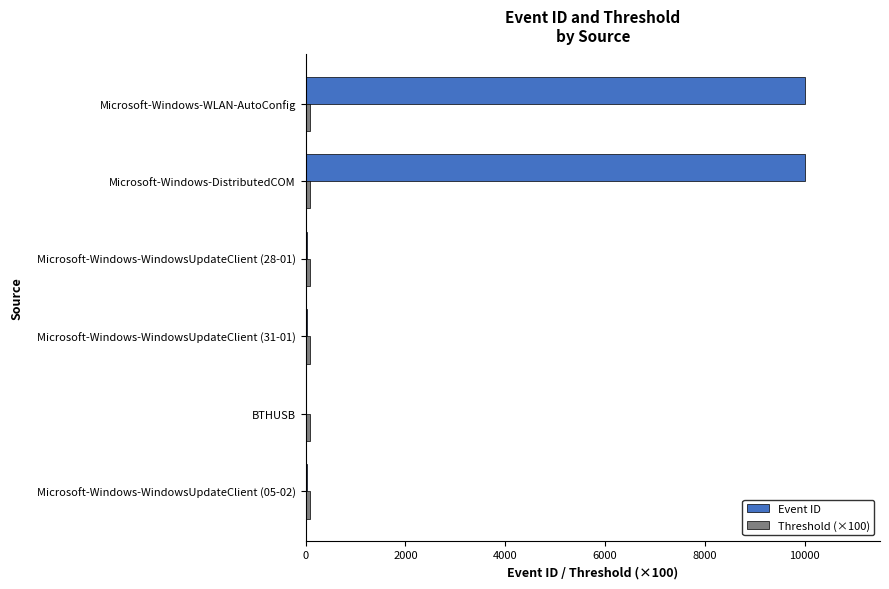

Between Microsoft-Windows-WindowsUpdateClient (31-01) and Microsoft-Windows-WLAN-AutoConfig, which series saw the biggest shift?

Event ID